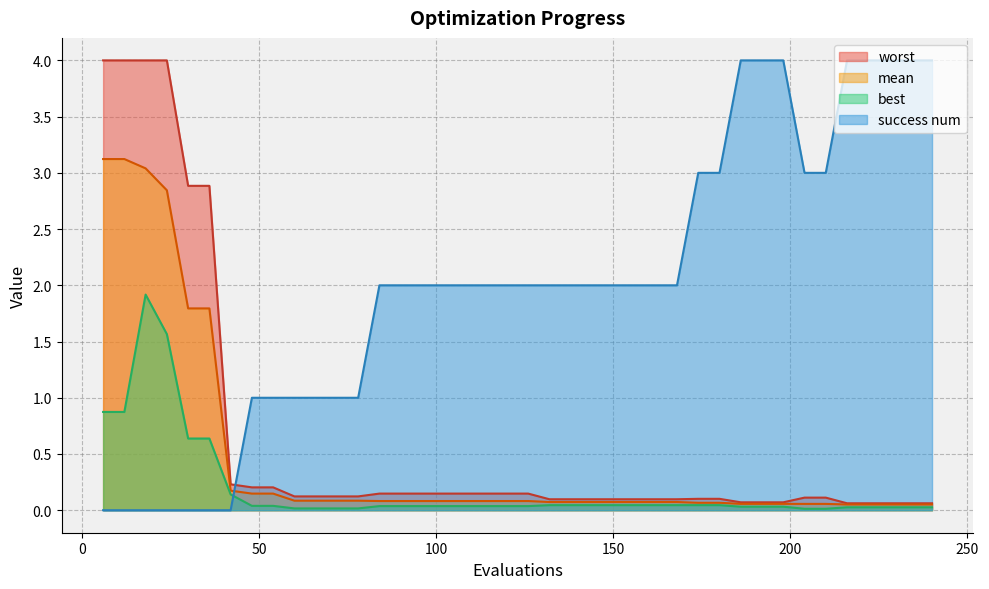

Reading left to right, transcribe all the data shown in this chart.

mean: 3.1	3.1	3.0	2.8	1.8	1.8	0.2	0.1	0.1	0.1	0.1	0.1	0.1	0.1	0.1	0.1	0.1	0.1	0.1	0.1	0.1	0.1	0.1	0.1	0.1	0.1	0.1	0.1	0.1	0.1	0.1	0.1	0.1	0.1	0.1	0.1	0.1	0.1	0.1	0.1
best: 0.9	0.9	1.9	1.6	0.6	0.6	0.1	0.0	0.0	0.0	0.0	0.0	0.0	0.0	0.0	0.0	0.0	0.0	0.0	0.0	0.0	0.0	0.0	0.0	0.0	0.0	0.0	0.0	0.0	0.0	0.0	0.0	0.0	0.0	0.0	0.0	0.0	0.0	0.0	0.0
worst: 4.0	4.0	4.0	4.0	2.9	2.9	0.2	0.2	0.2	0.1	0.1	0.1	0.1	0.1	0.1	0.1	0.1	0.1	0.1	0.1	0.1	0.1	0.1	0.1	0.1	0.1	0.1	0.1	0.1	0.1	0.1	0.1	0.1	0.1	0.1	0.1	0.1	0.1	0.1	0.1
success num: 0.0	0.0	0.0	0.0	0.0	0.0	0.0	1.0	1.0	1.0	1.0	1.0	1.0	2.0	2.0	2.0	2.0	2.0	2.0	2.0	2.0	2.0	2.0	2.0	2.0	2.0	2.0	2.0	3.0	3.0	4.0	4.0	4.0	3.0	3.0	4.0	4.0	4.0	4.0	4.0